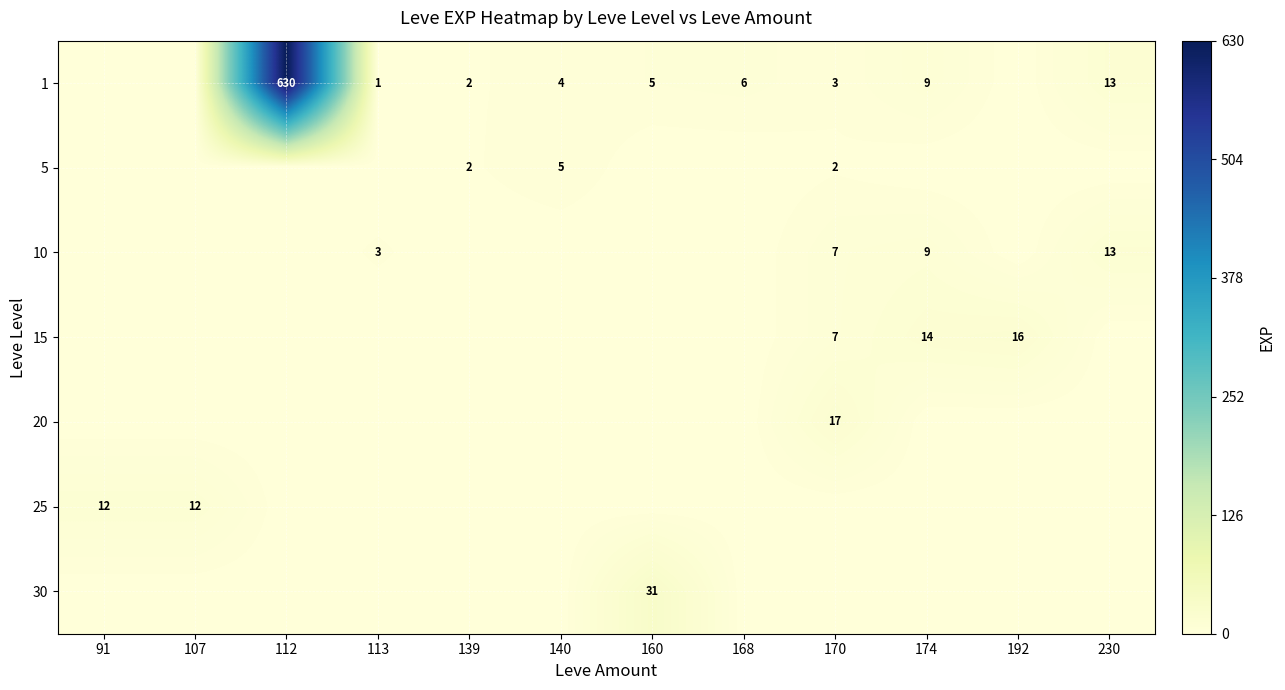

The 1 series shows 9 at 174. True or false?

True